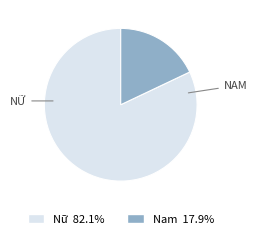

Which has a higher value, Nữ or Nam?

Nữ